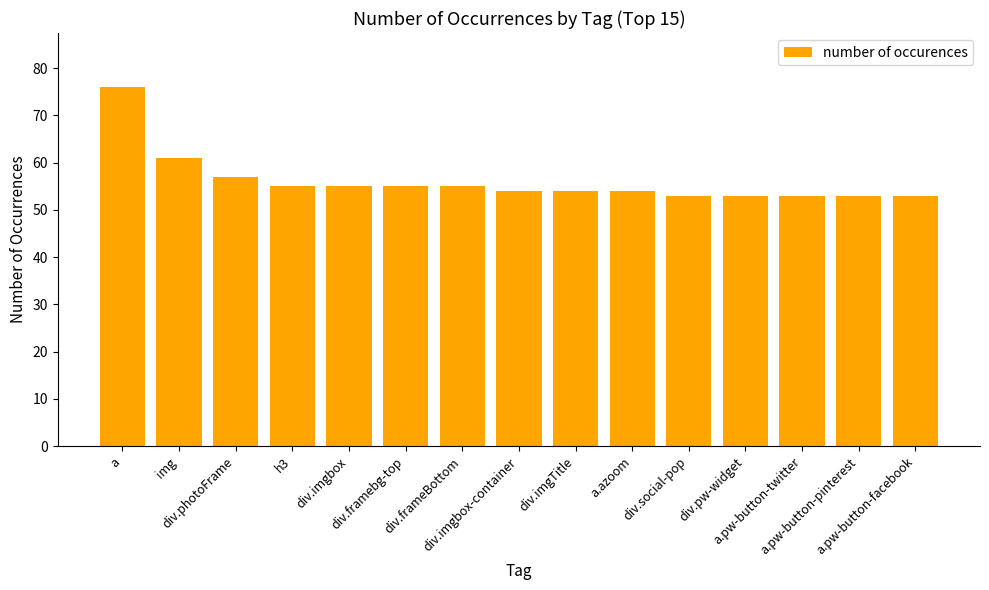

List the labels in order of value, smallest first.

div.social-pop, div.pw-widget, a.pw-button-twitter, a.pw-button-pinterest, a.pw-button-facebook, div.imgbox-container, div.imgTitle, a.azoom, h3, div.imgbox, div.framebg-top, div.frameBottom, div.photoFrame, img, a